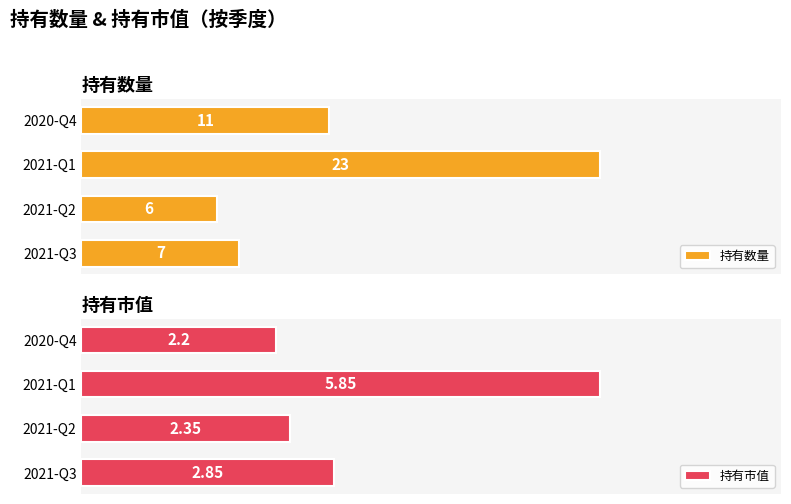

At which label is 持有数量 closest to 14?

2020-Q4